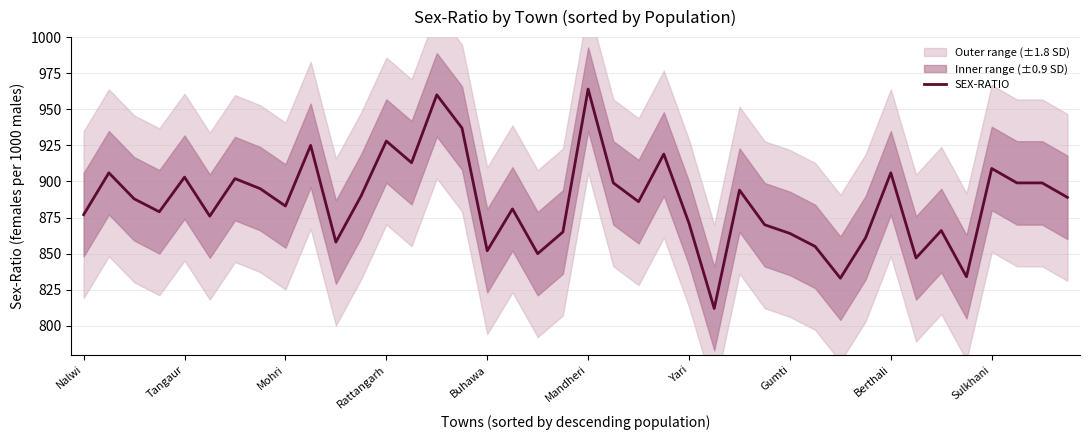

How many interior local valleys (lower than both neighbors) does the data have?

12